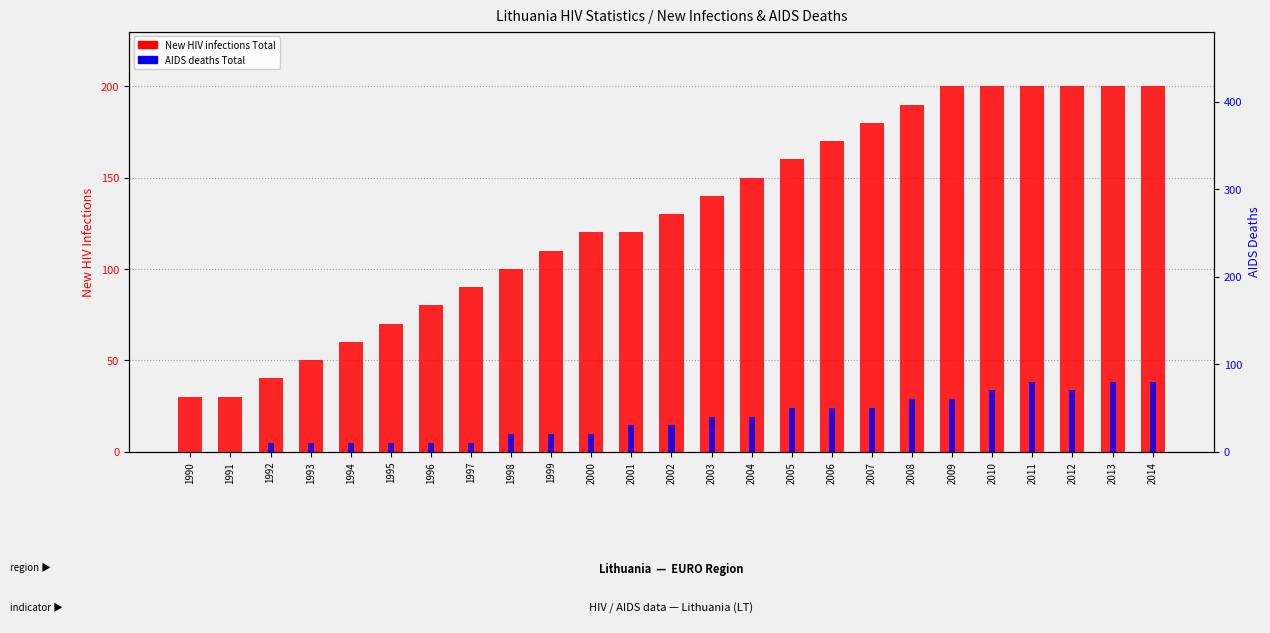

Reading right to left, what are all the values shown in this chart?

New HIV infections Total: 2014=200	2013=200	2012=200	2011=200	2010=200	2009=200	2008=190	2007=180	2006=170	2005=160	2004=150	2003=140	2002=130	2001=120	2000=120	1999=110	1998=100	1997=90	1996=80	1995=70	1994=60	1993=50	1992=40	1991=30	1990=30
AIDS deaths Total: 2014=80	2013=80	2012=70	2011=80	2010=70	2009=60	2008=60	2007=50	2006=50	2005=50	2004=40	2003=40	2002=30	2001=30	2000=20	1999=20	1998=20	1997=10	1996=10	1995=10	1994=10	1993=10	1992=10	1991=0	1990=0